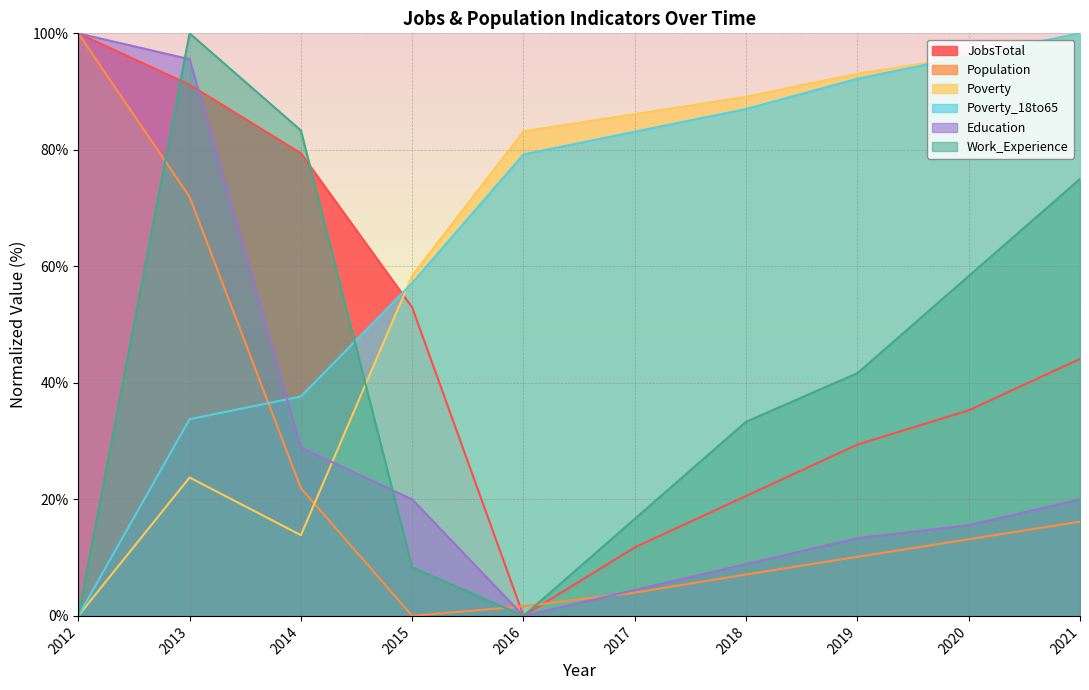

Reading left to right, what are all the values shown in this chart?

JobsTotal: 2012=100.0	2013=91.2	2014=79.4	2015=52.9	2016=0.0	2017=11.8	2018=20.6	2019=29.4	2020=35.3	2021=44.1
Population: 2012=100.0	2013=71.9	2014=21.9	2015=0.0	2016=1.7	2017=4.0	2018=7.1	2019=10.1	2020=13.2	2021=16.2
Poverty: 2012=0.0	2013=23.8	2014=13.9	2015=58.4	2016=83.2	2017=86.1	2018=89.1	2019=93.1	2020=96.0	2021=100.0
Poverty_18to65: 2012=0.0	2013=33.8	2014=37.7	2015=57.1	2016=79.2	2017=83.1	2018=87.0	2019=92.2	2020=96.1	2021=100.0
Education: 2012=100.0	2013=95.6	2014=28.9	2015=20.0	2016=0.0	2017=4.4	2018=8.9	2019=13.3	2020=15.6	2021=20.0
Work_Experience: 2012=0.0	2013=100.0	2014=83.3	2015=8.3	2016=0.0	2017=16.7	2018=33.3	2019=41.7	2020=58.3	2021=75.0